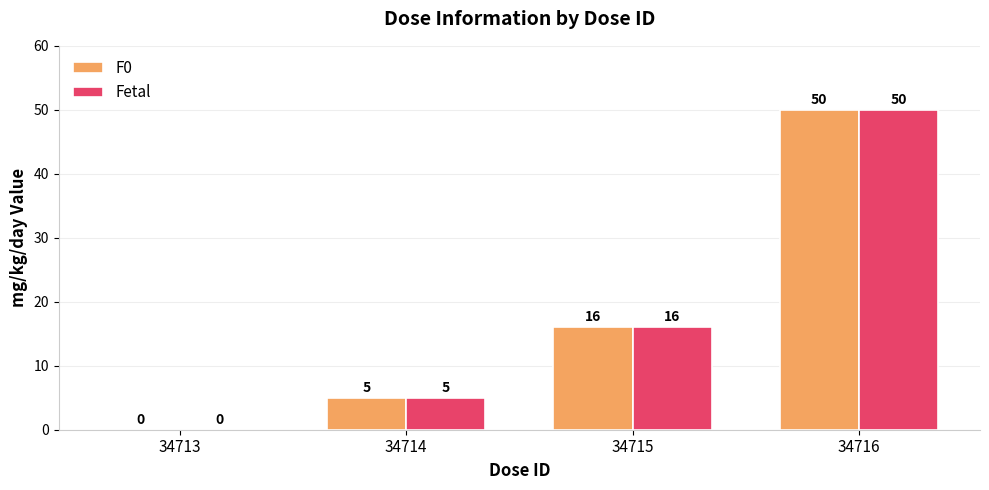

The Fetal series shows 0 at 34713. True or false?

True